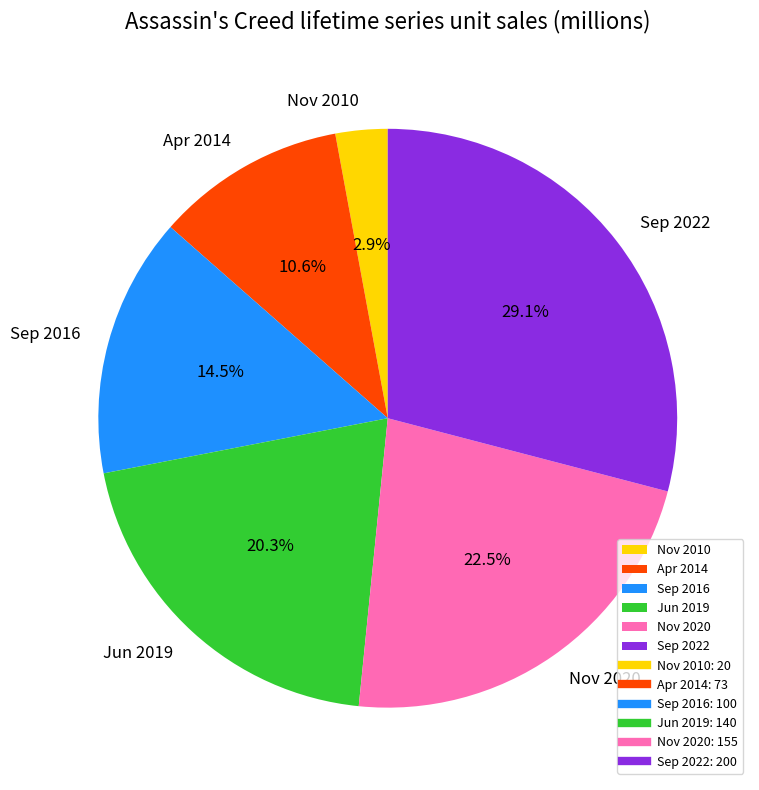

What is the ratio of the value at Sep 2022 to the value at Sep 2016?

2.0